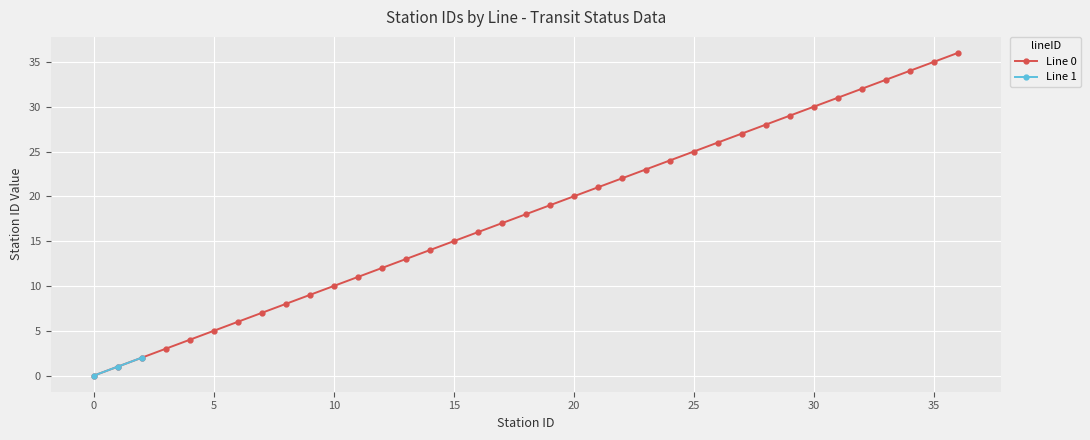

Count the number of categories in the chart.

37